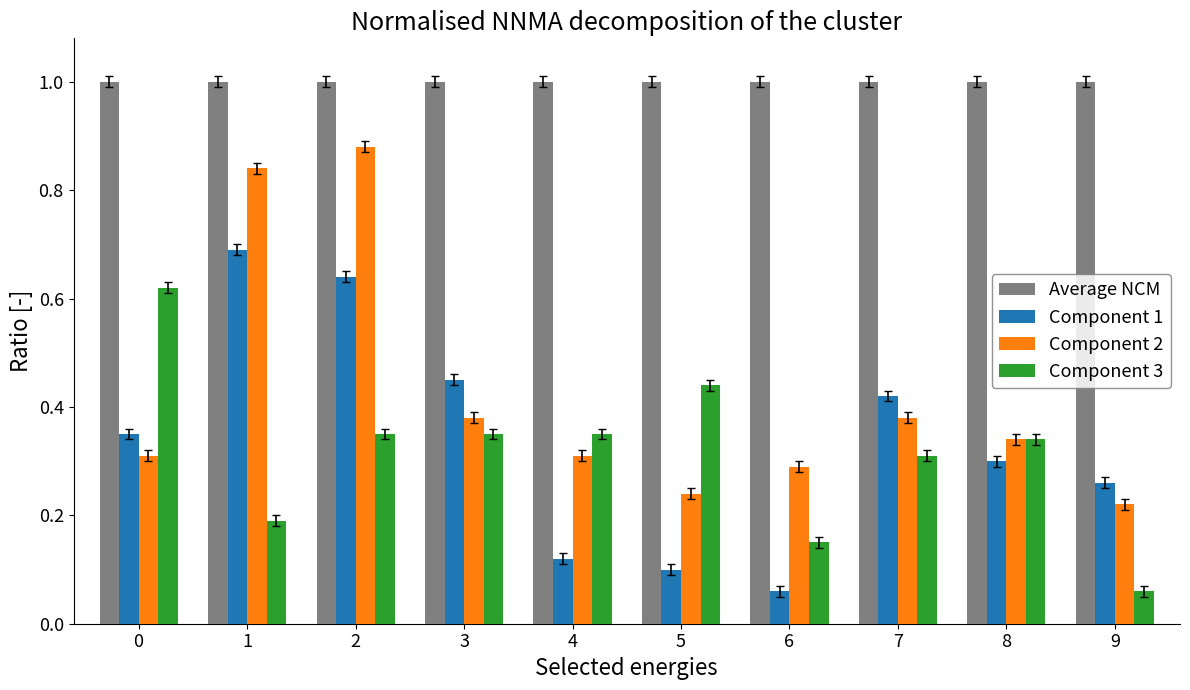

Is it true that Component 1 equals 0.5 at 8?

False